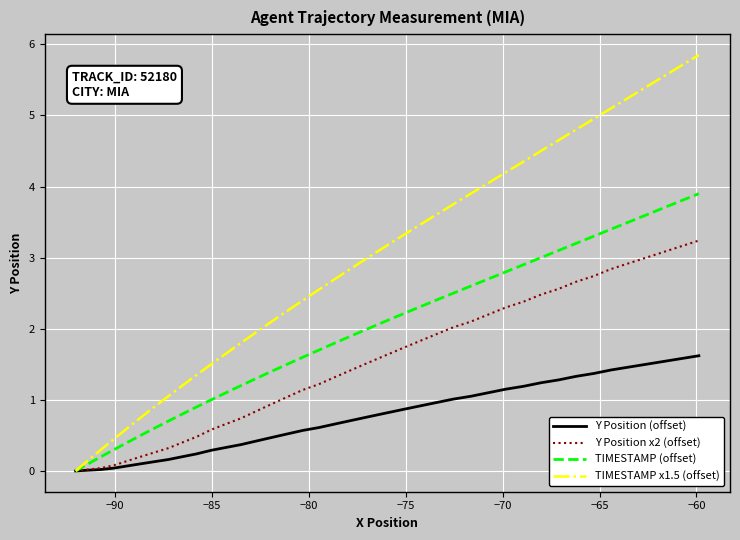

How many categories are shown in the chart?

40